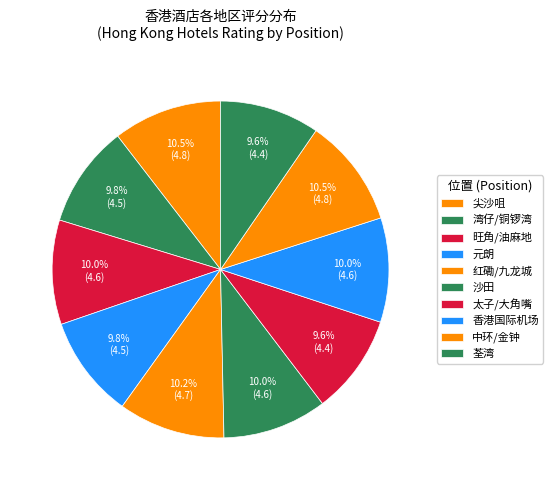

How many segments does this pie chart have?

10